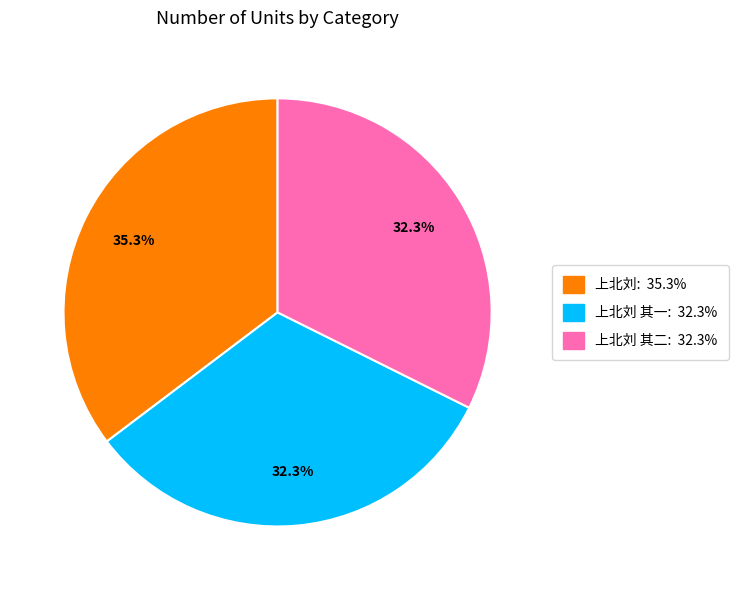

To the nearest percent, what is the difference between the largest and smallest slice percentages?

3%